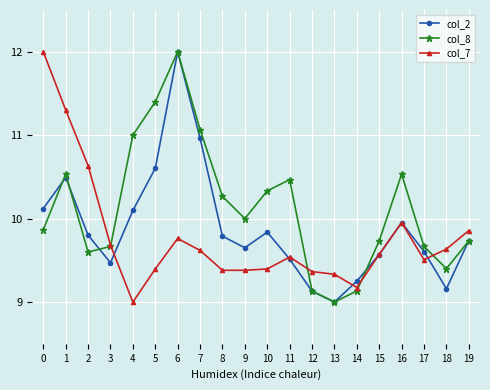

What is the difference between the maximum and minimum values in the col_7 series?

3.0